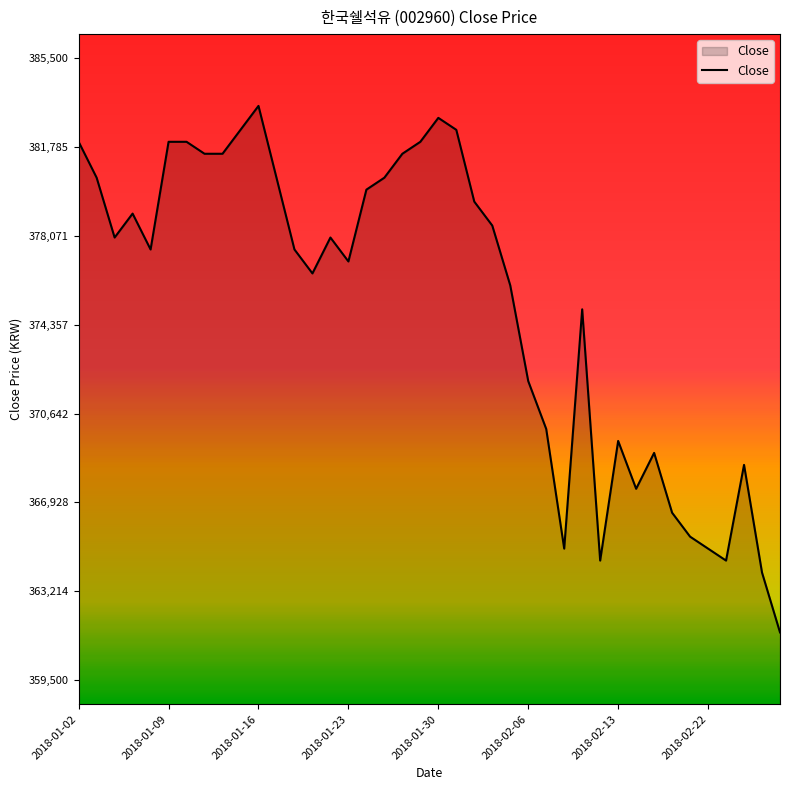

What is the minimum value shown in the chart?

361500